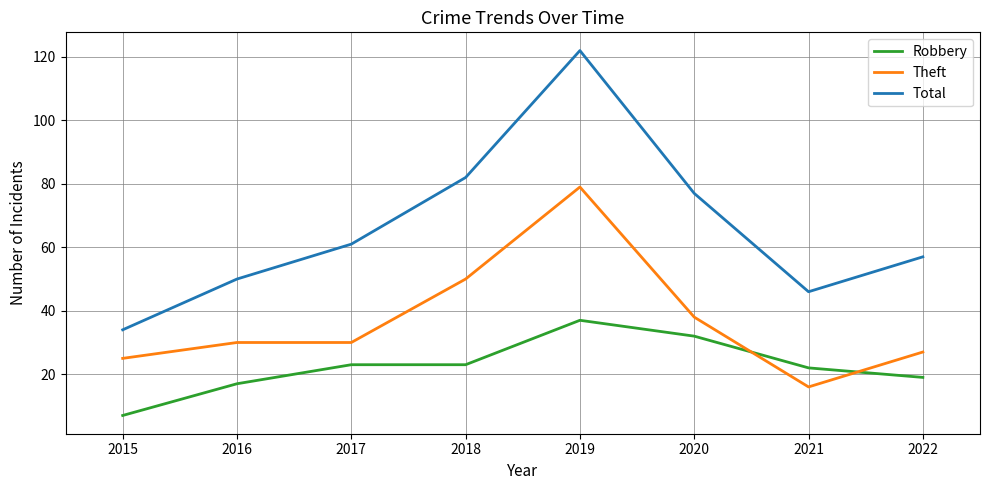

How many lines are shown in the chart?

3